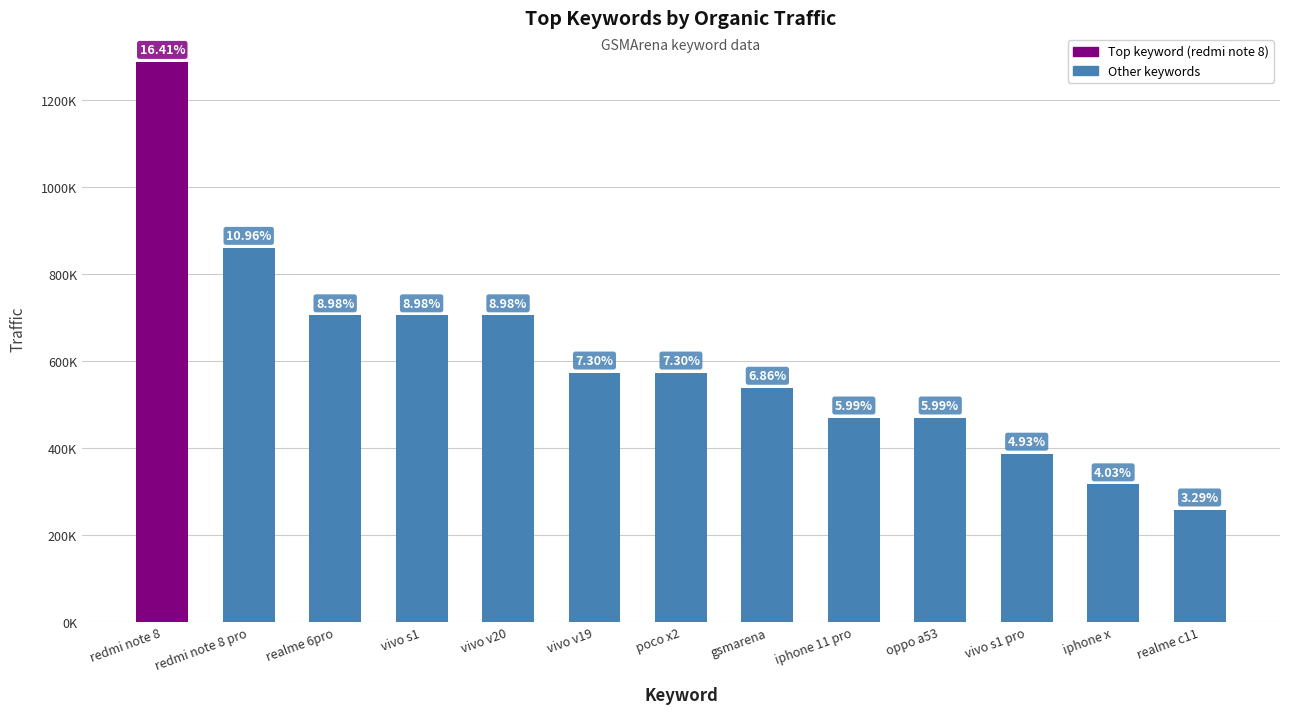

What is the sum of the values at realme c11 and oppo a53?

728500